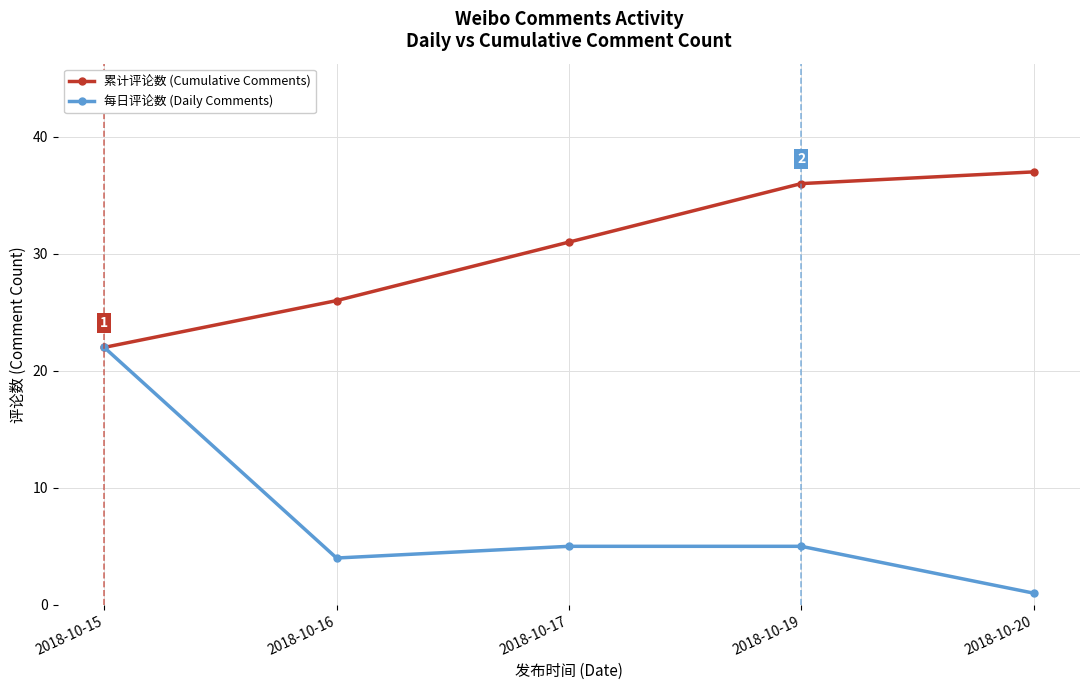

Reading left to right, list all the values displayed in this chart.

累计评论数 (Cumulative Comments): 2018-10-15=22	2018-10-16=26	2018-10-17=31	2018-10-19=36	2018-10-20=37
每日评论数 (Daily Comments): 2018-10-15=22	2018-10-16=4	2018-10-17=5	2018-10-19=5	2018-10-20=1